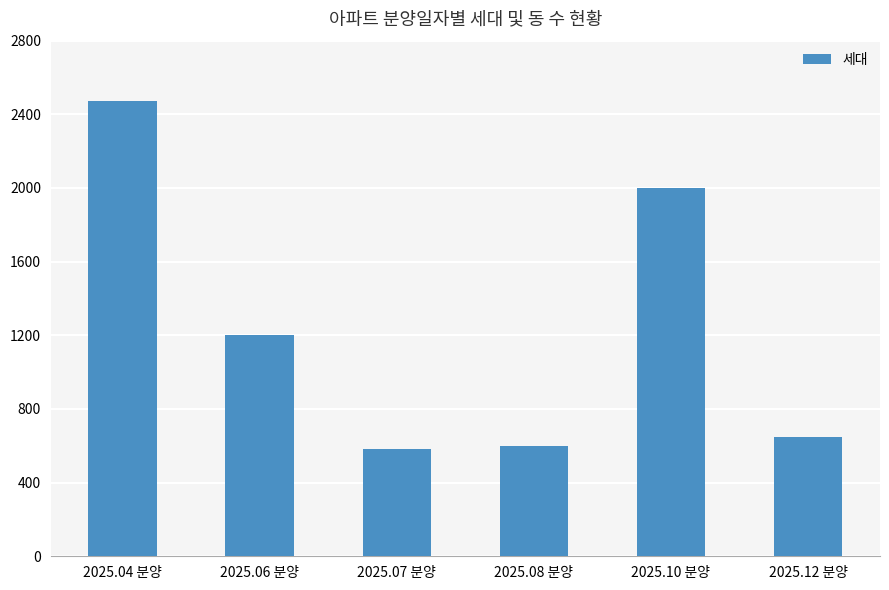

What is the label of the 6th bar from the right?

2025.04 분양